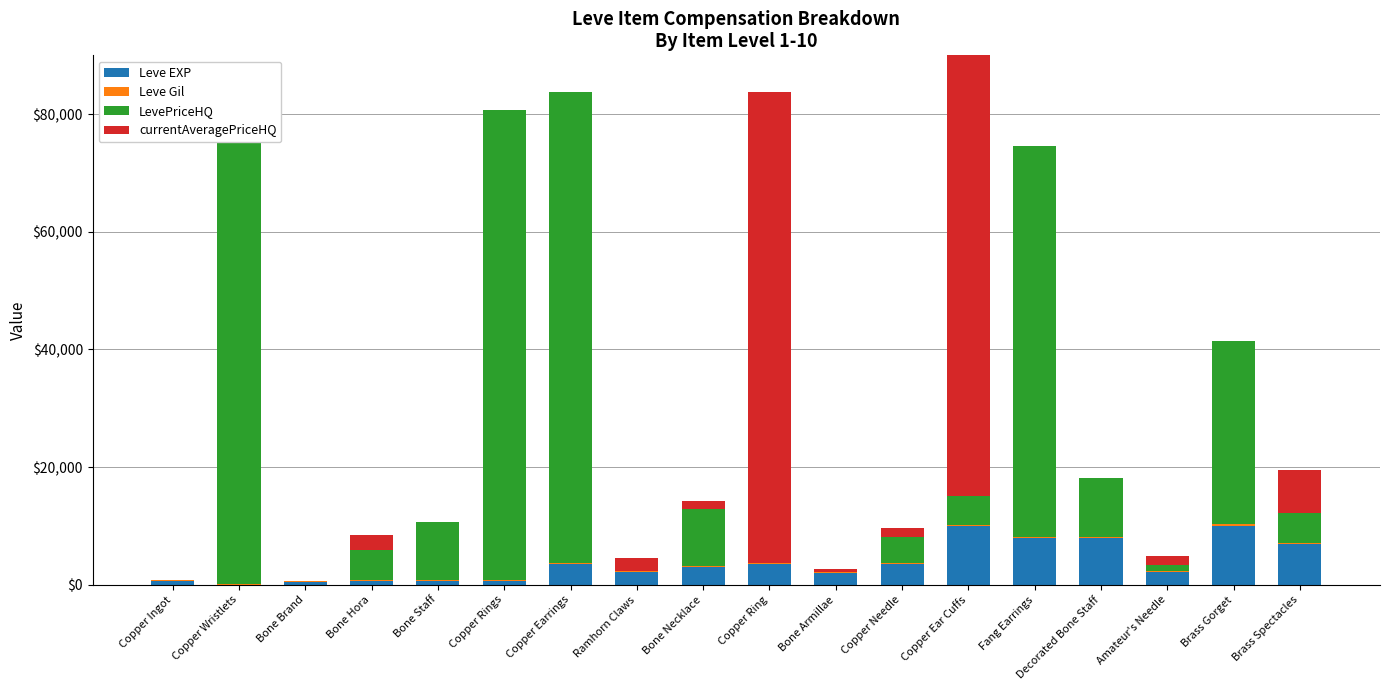

What position from the right is Bone Armillae?

8